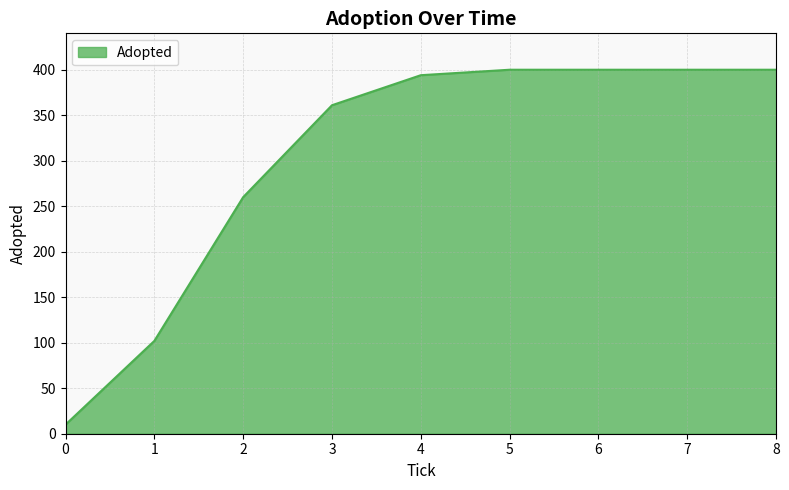

Reading right to left, extract all data points from this chart.

400	400	400	400	394	361	260	102	10